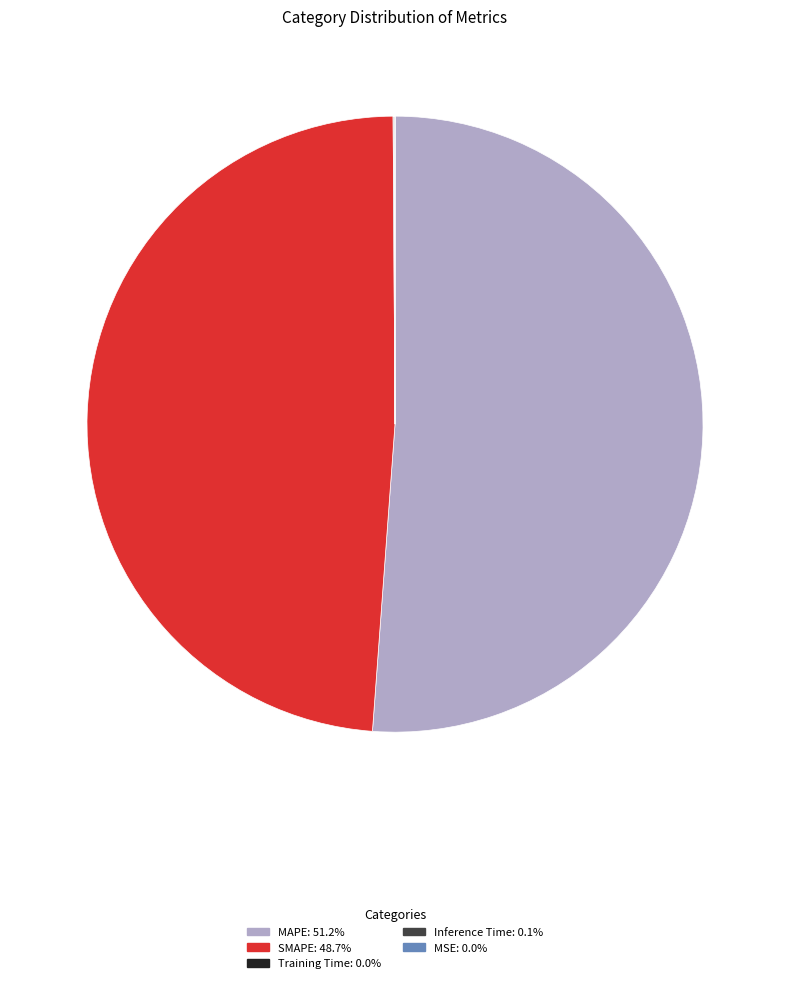

Does any single category account for the majority?

Yes